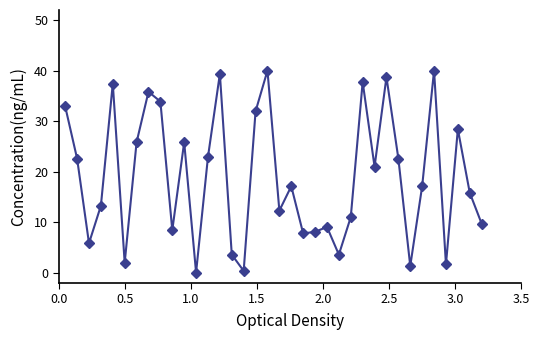

What is the difference between the maximum and minimum values?

40.0